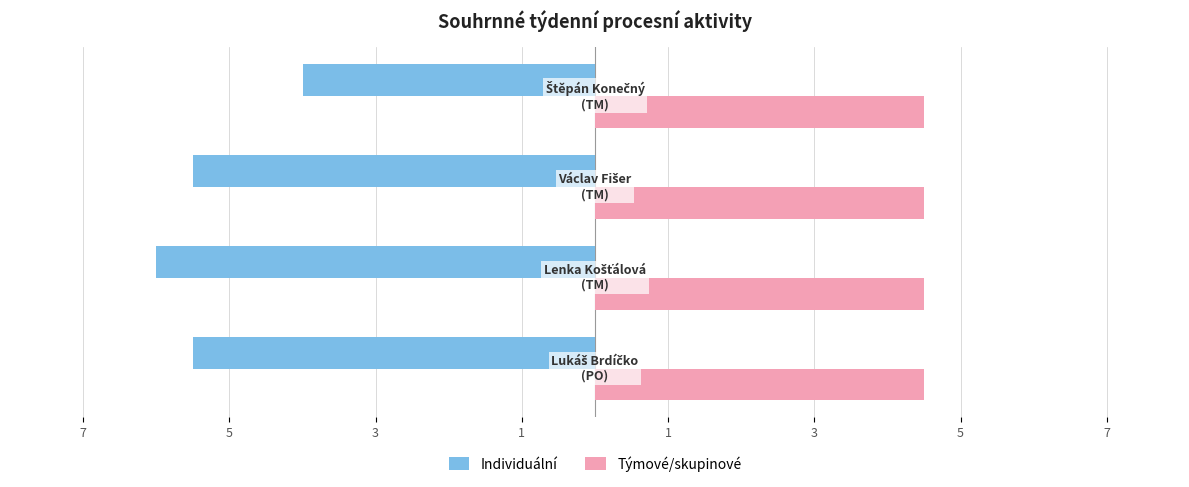

What are all the series names shown in the legend?

Individuální, Týmové/skupinové